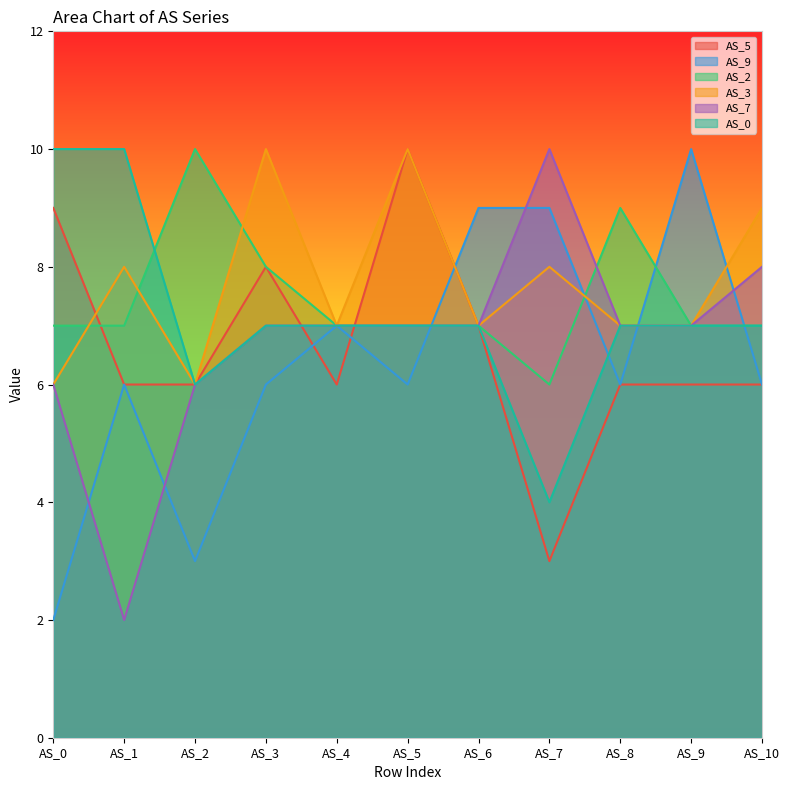

What is the value of the AS_5 point at the 11th from the left?

6